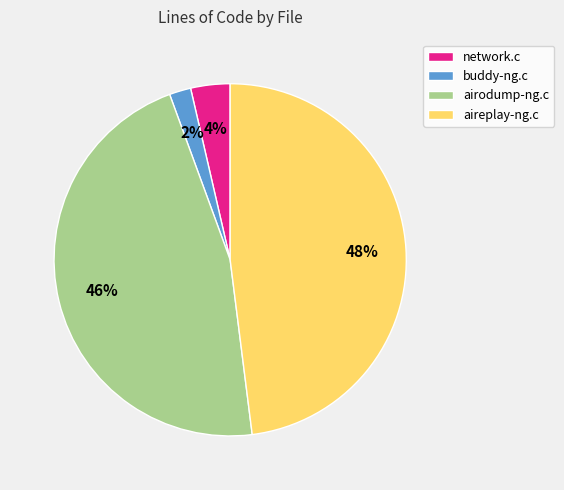

Is the sum of aireplay-ng.c and network.c greater than half?

Yes